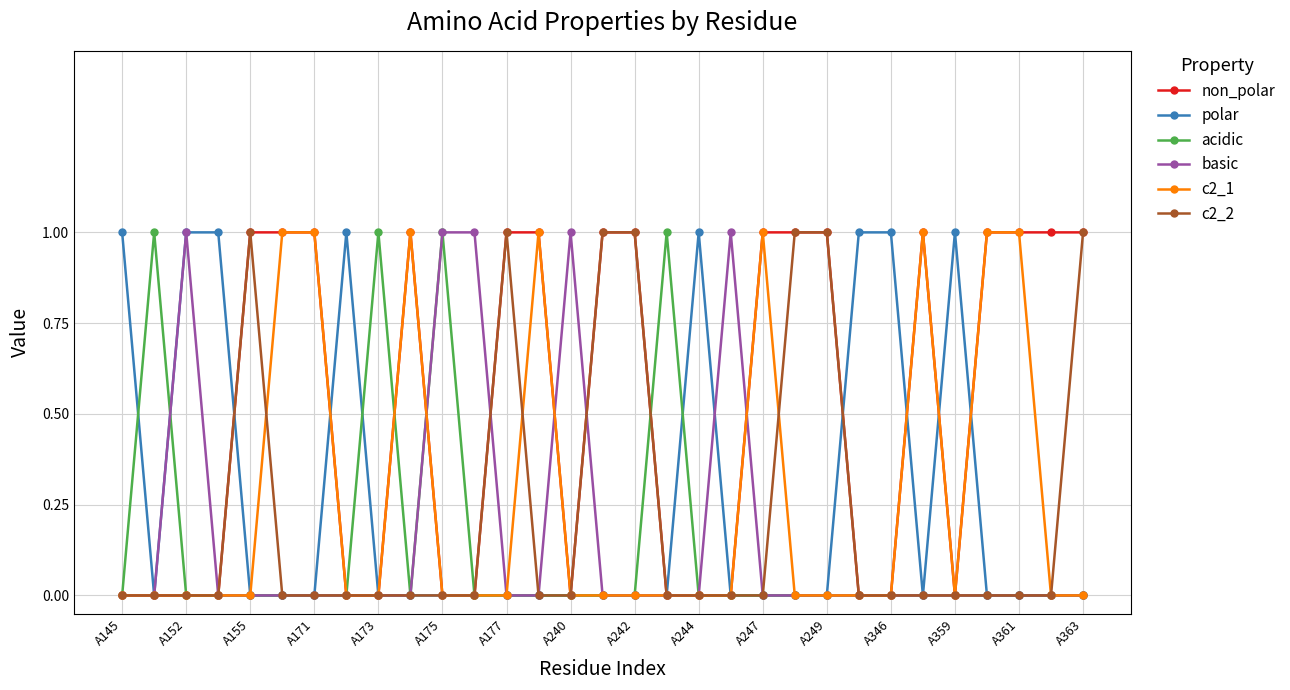

Which series has the largest total across all categories?

non_polar